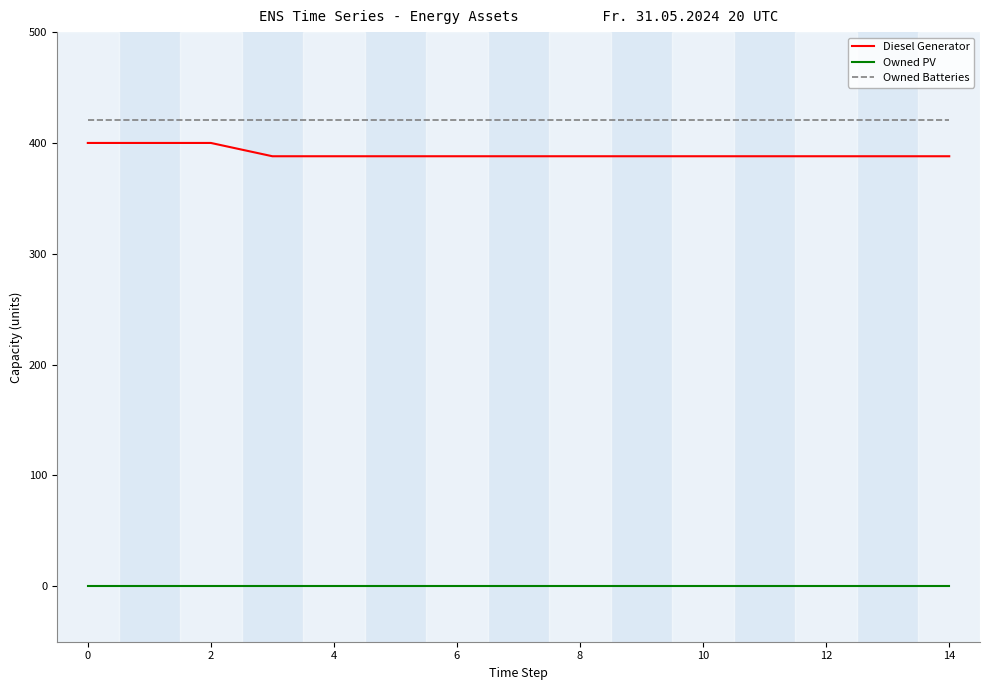

What are all the series names shown in the legend?

Diesel Generator, Owned PV, Owned Batteries